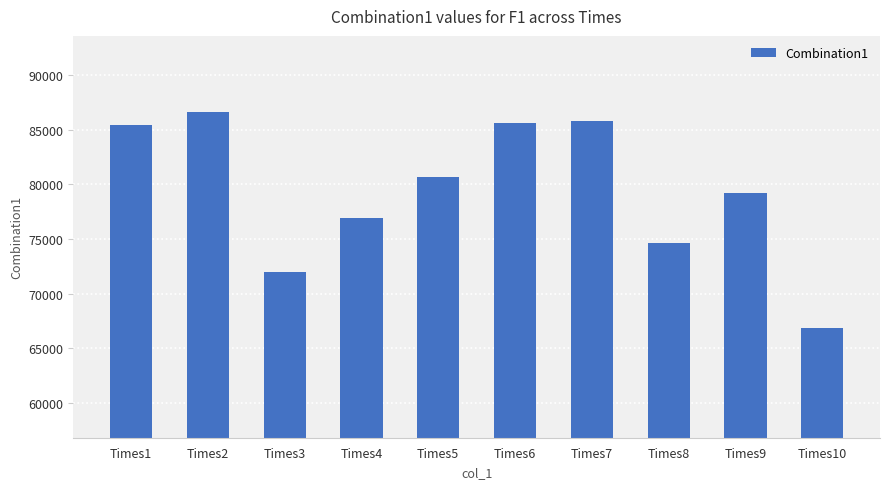

What is the sum of all values?

793681.4